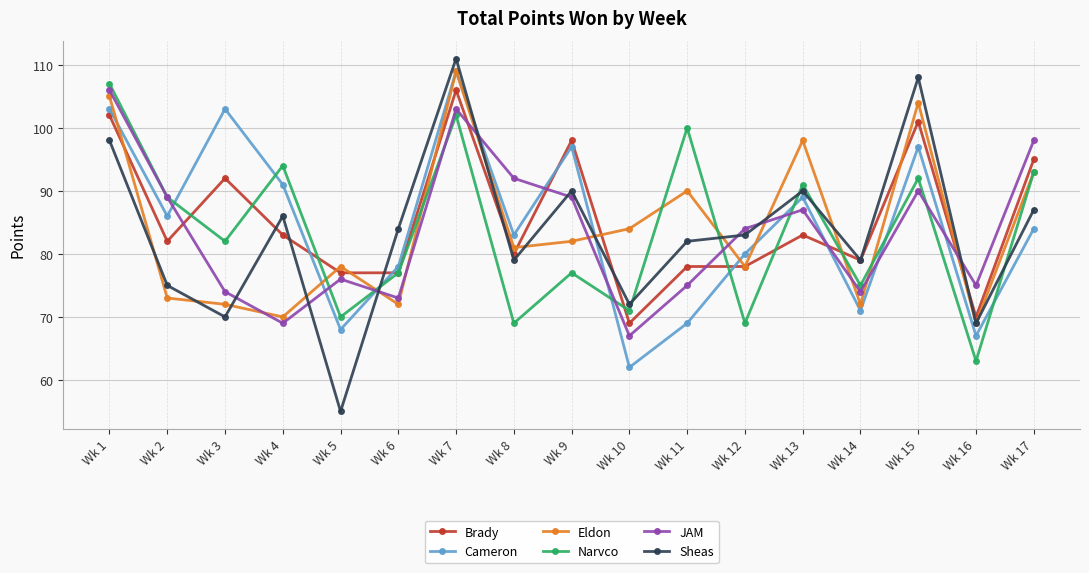

The value of Narvco at Wk 4 is 94. True or false?

True